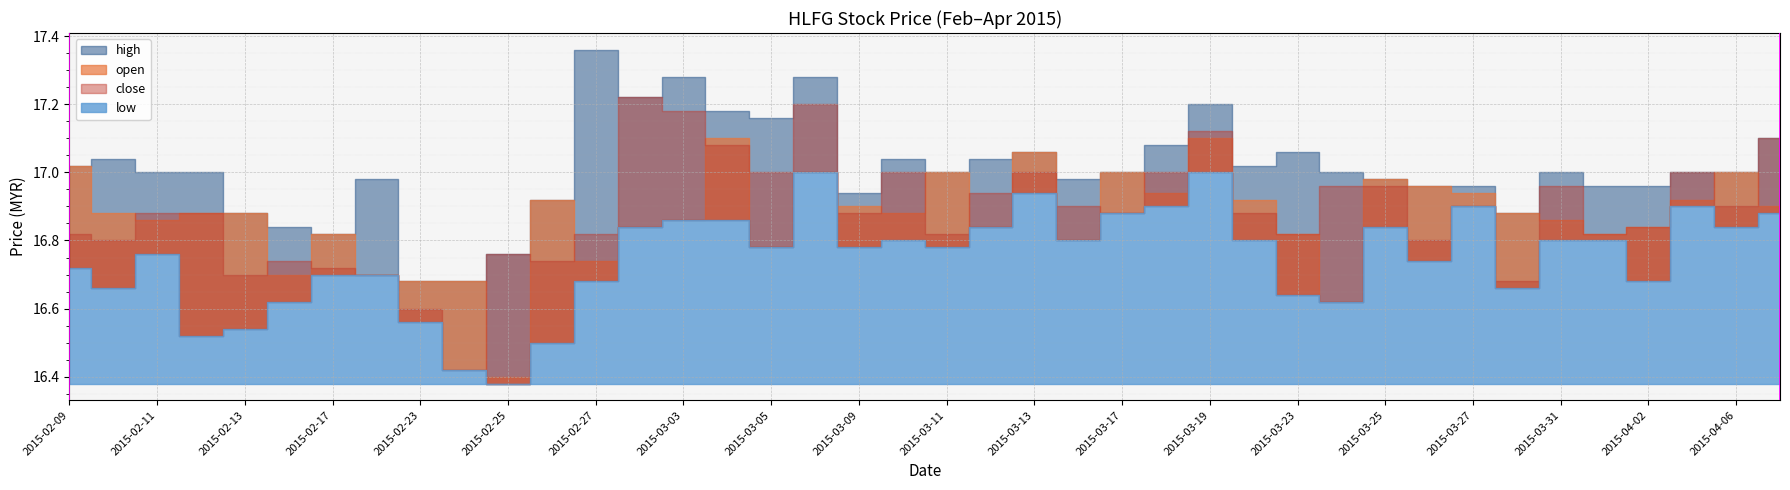

At 2015-02-17, list the series in order from smallest to largest.

low, close, open, high